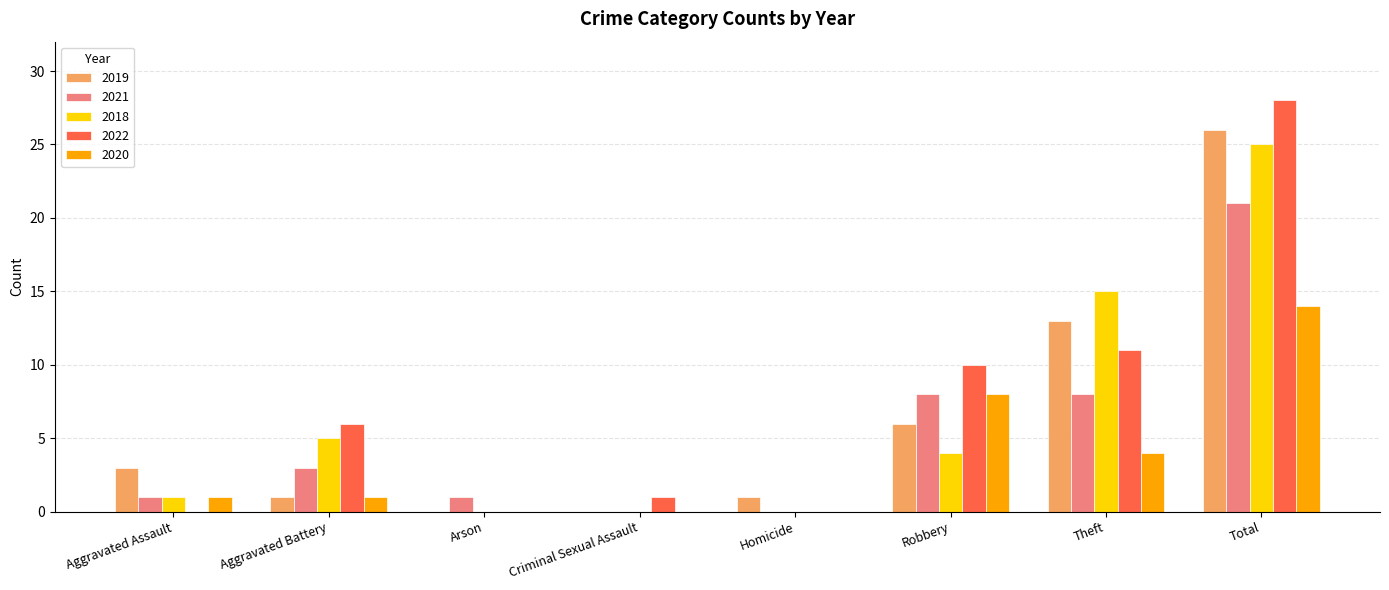

Are the bars grouped side by side (vs. stacked)?

Yes